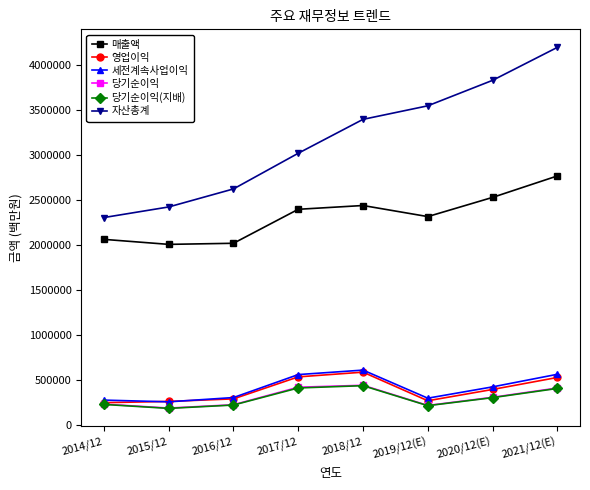

Does the chart display data point markers on the line(s)?

Yes